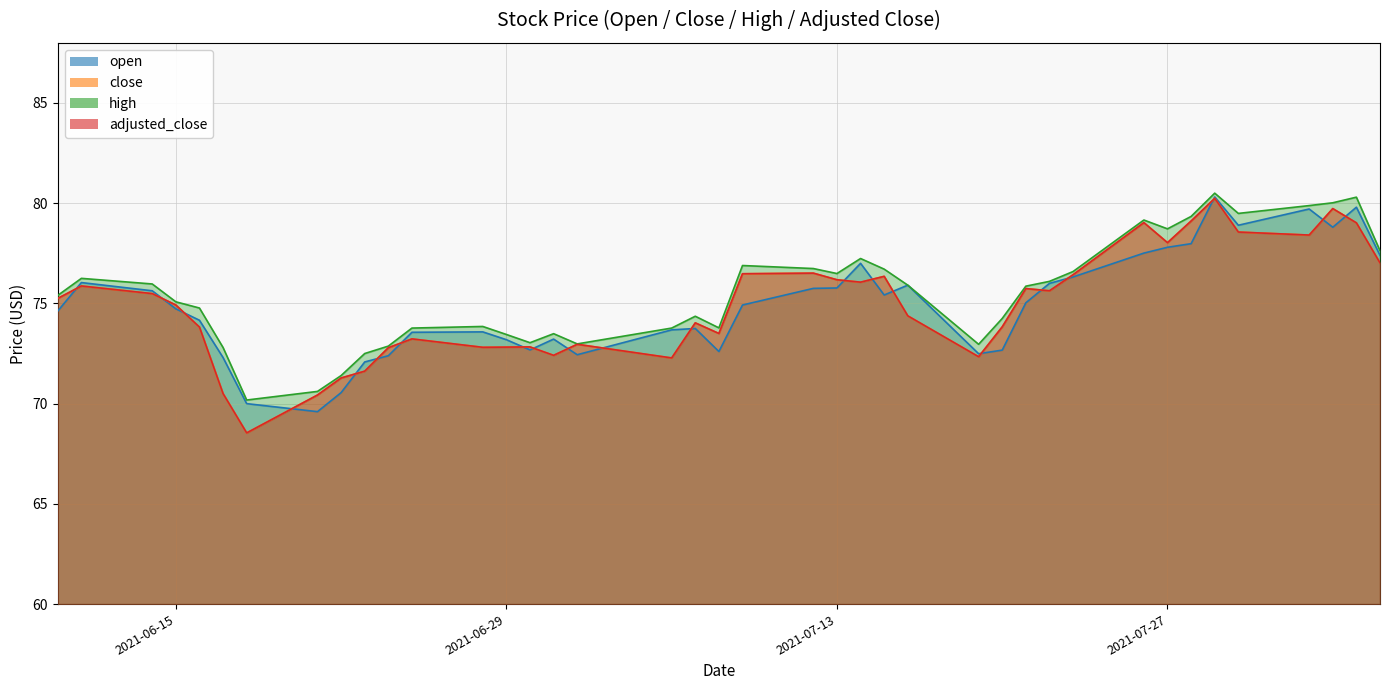

What is the average value of the adjusted_close series?

74.9